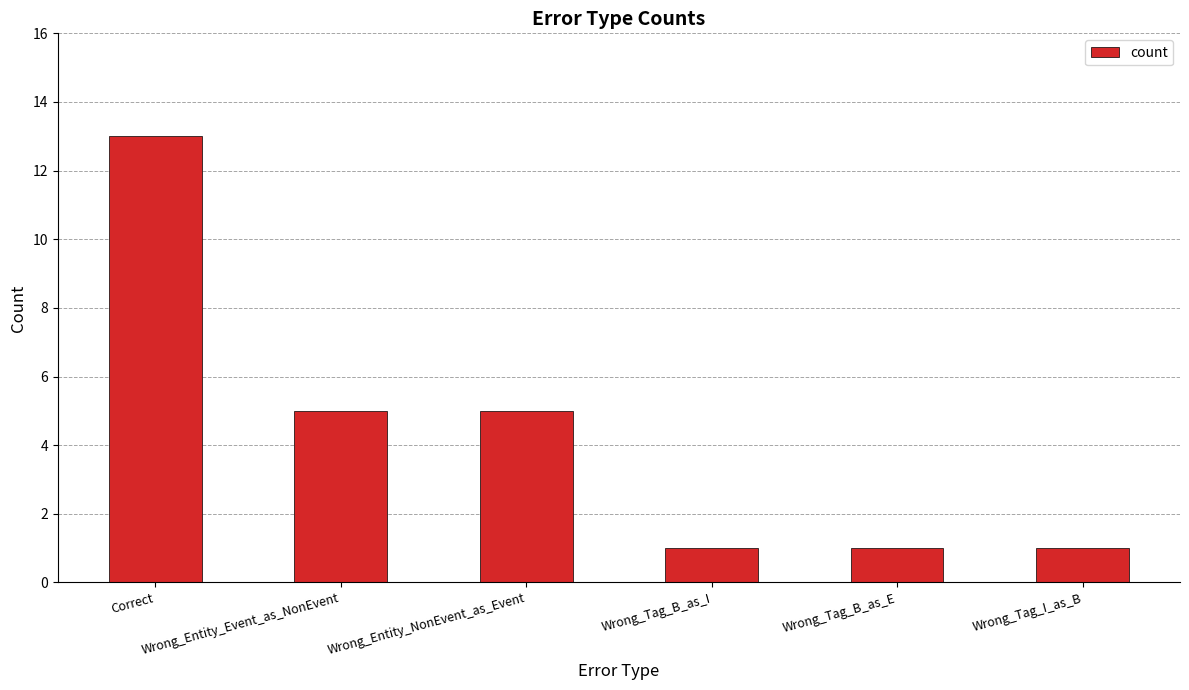

Does the chart contain stacked bars?

No